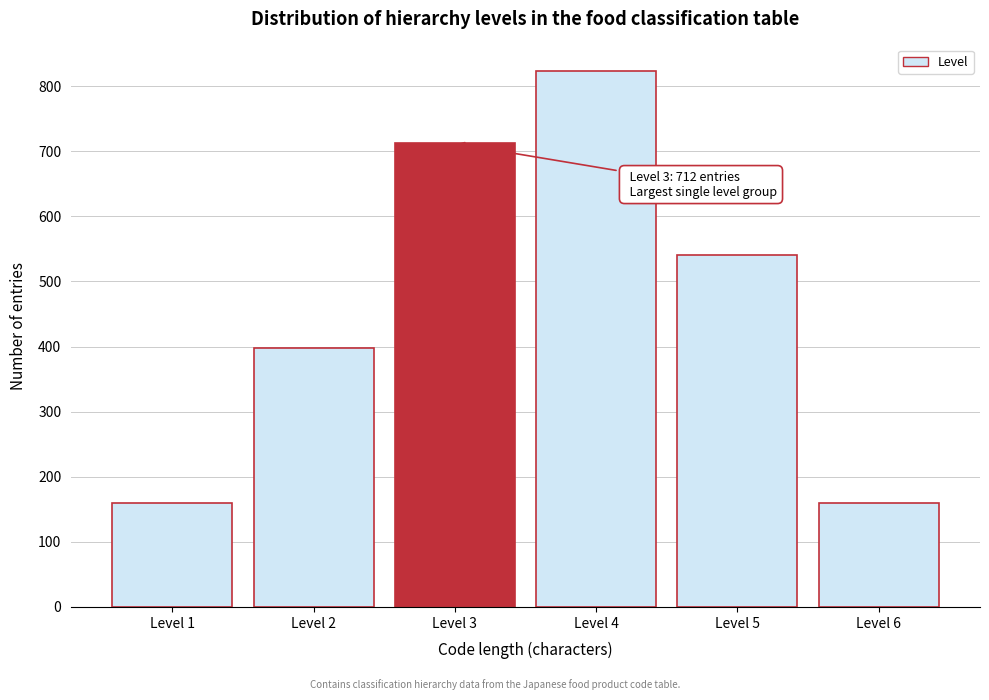

Reading left to right, list all the values displayed in this chart.

159	398	712	823	541	159